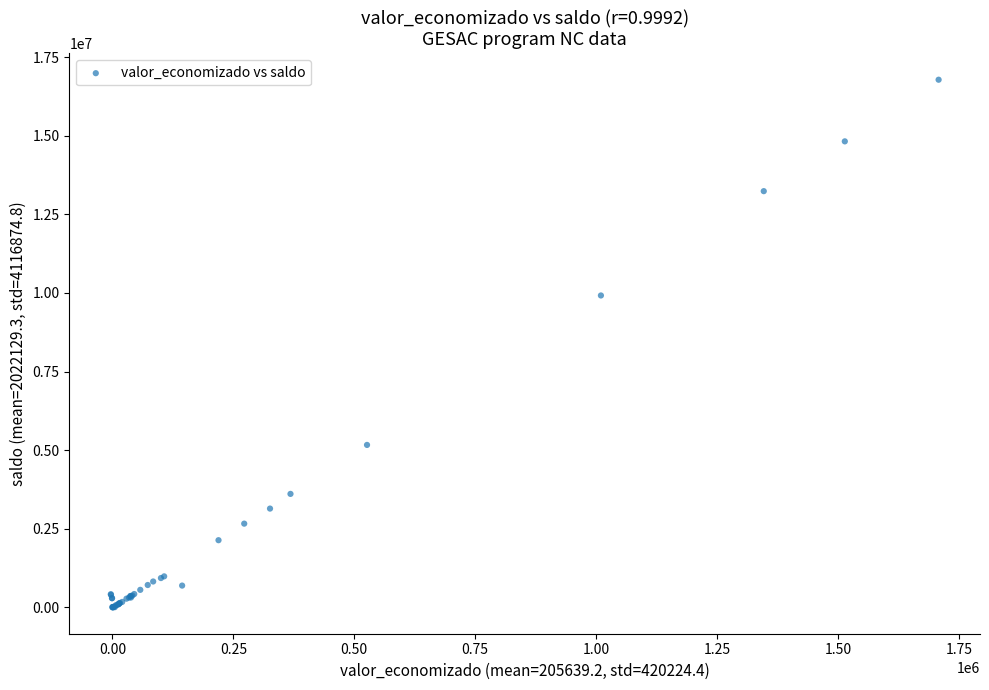

What Y value in the scatter plot is closest to 8391266?

9920000.0